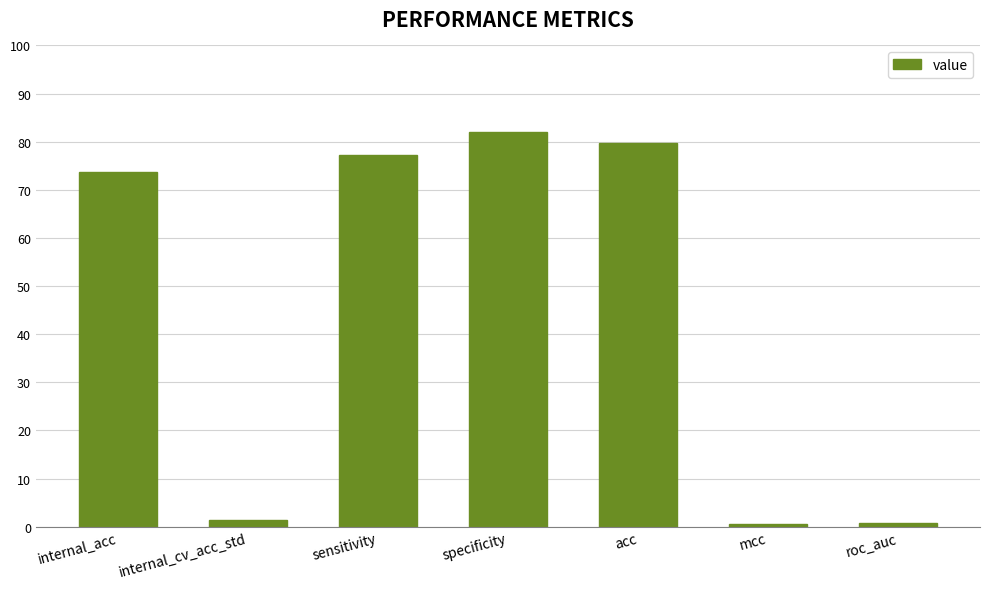

How many series are shown in this chart?

1